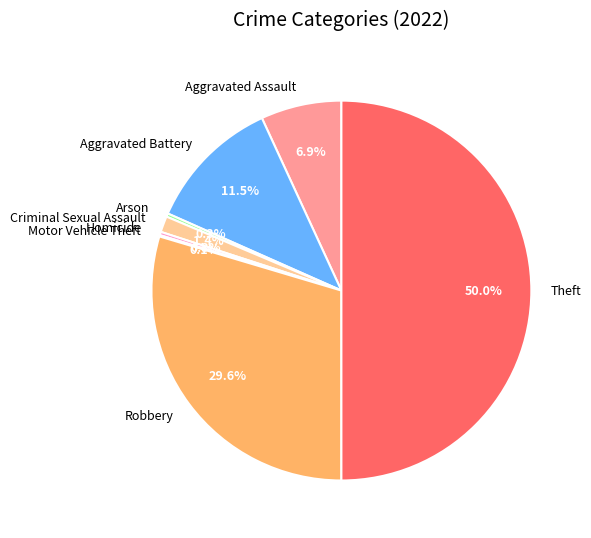

Which has a higher value, Aggravated Assault or Homicide?

Aggravated Assault